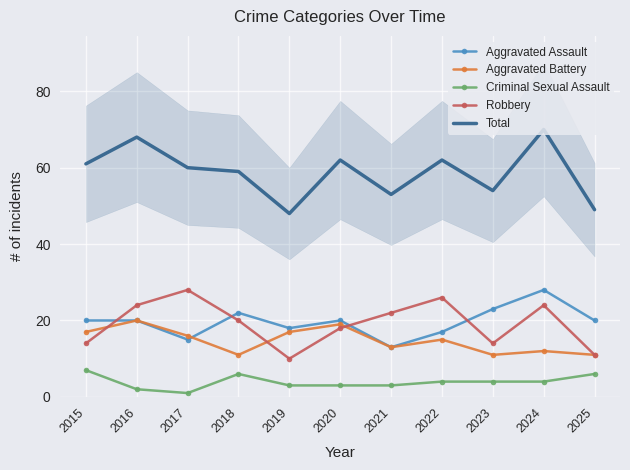

Which category has the lowest value in the Criminal Sexual Assault series?

2017